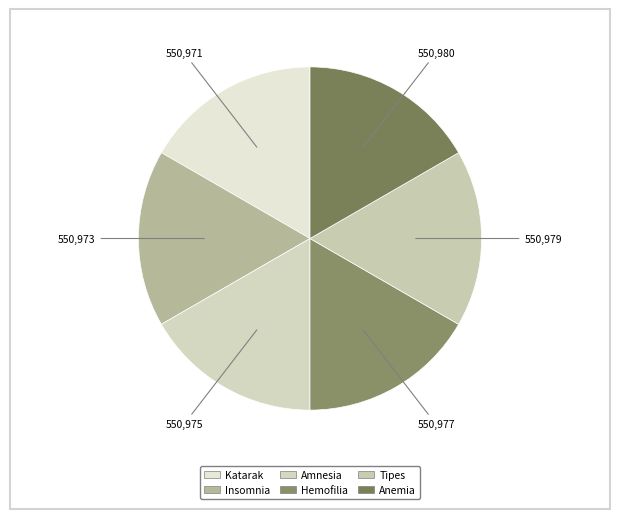

Which category has the smallest portion of the pie?

Katarak